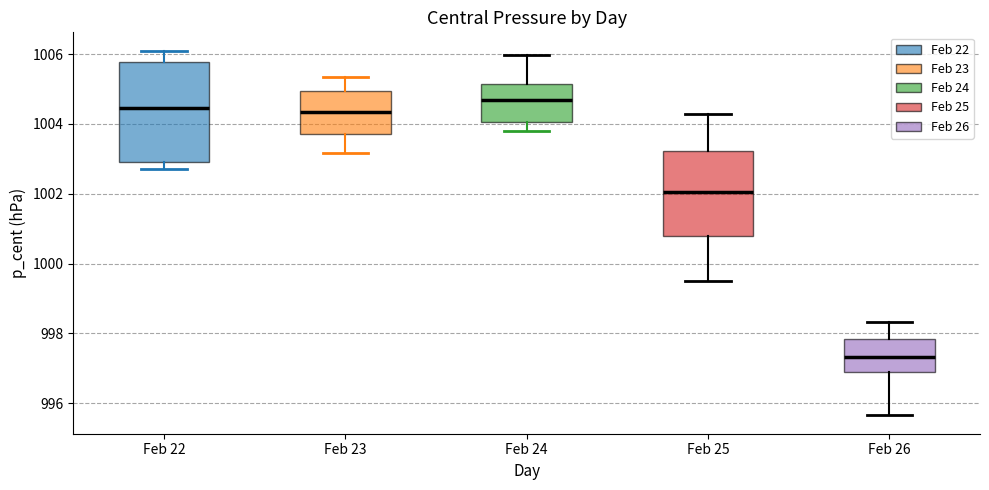

Which box's median line is the highest?

Feb 24